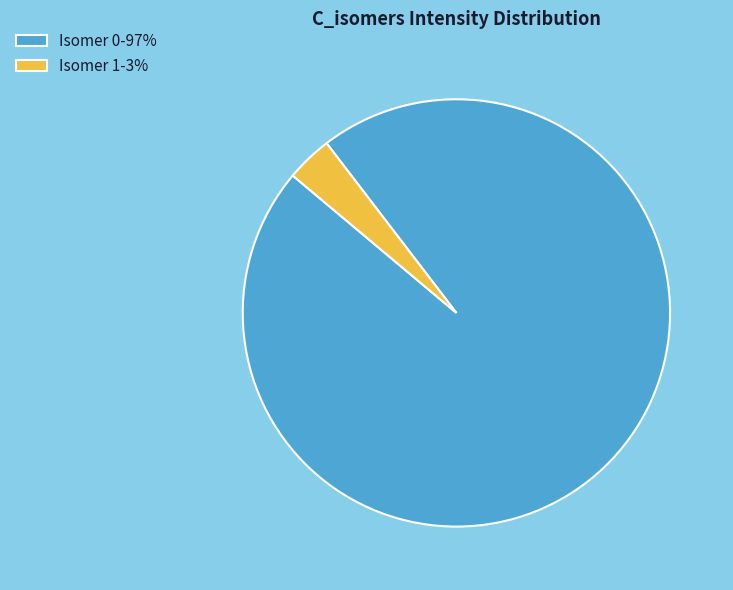

Which category has the smallest portion of the pie?

Isomer 1-3%